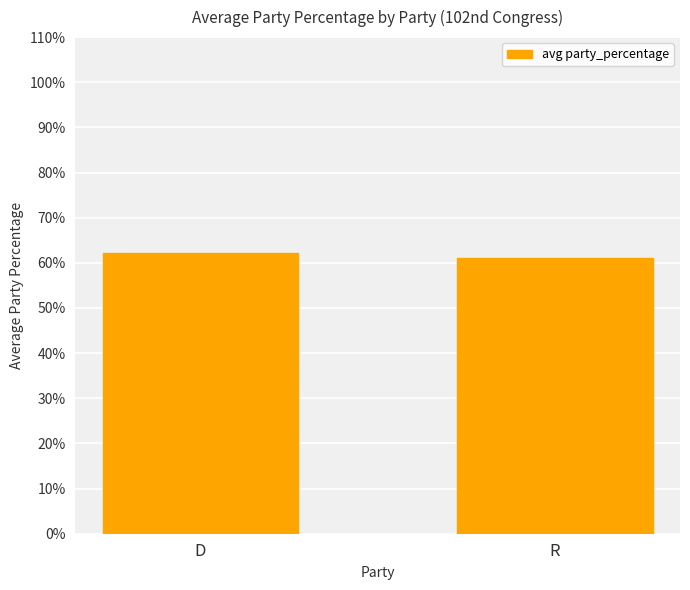

What is the label of the 1st bar from the right?

R